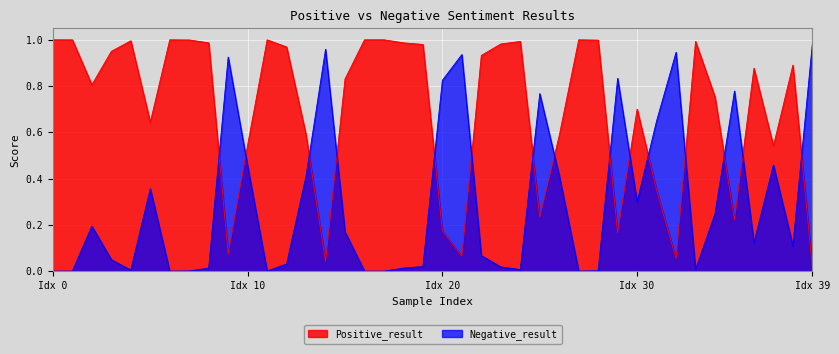

How many lines are shown in the chart?

2